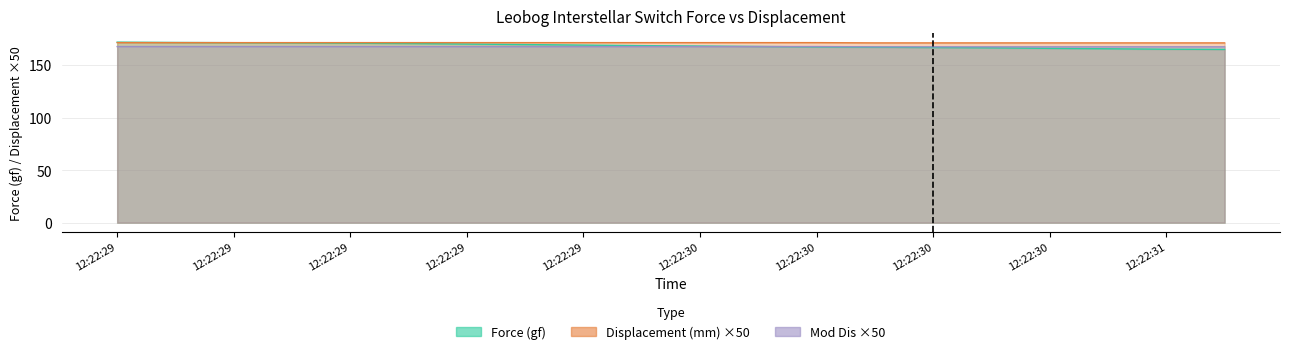

Reading left to right, list all the values displayed in this chart.

Force (gf): 171.7	171.4	171.2	171.0	170.7	170.4	169.9	169.4	168.9	168.4	168.0	167.6	167.2	166.9	166.6	166.3	165.8	165.4	165.0	164.8
Displacement (mm): 171.2	171.2	171.2	171.2	171.2	171.2	171.2	171.2	171.2	171.2	171.2	171.2	171.2	171.0	171.0	171.0	171.0	171.0	171.0	171.0
Mod Dis: 167.5	167.5	167.5	167.5	167.5	167.5	167.5	167.5	167.5	167.5	167.5	167.5	167.5	167.2	167.2	167.2	167.2	167.2	167.2	167.2